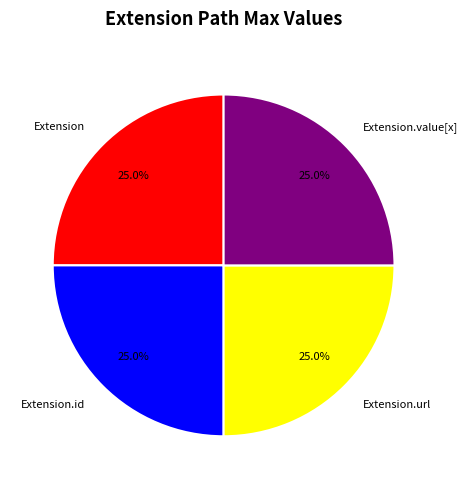

What is the ratio of the value at Extension to the value at Extension.value[x]?

1.0